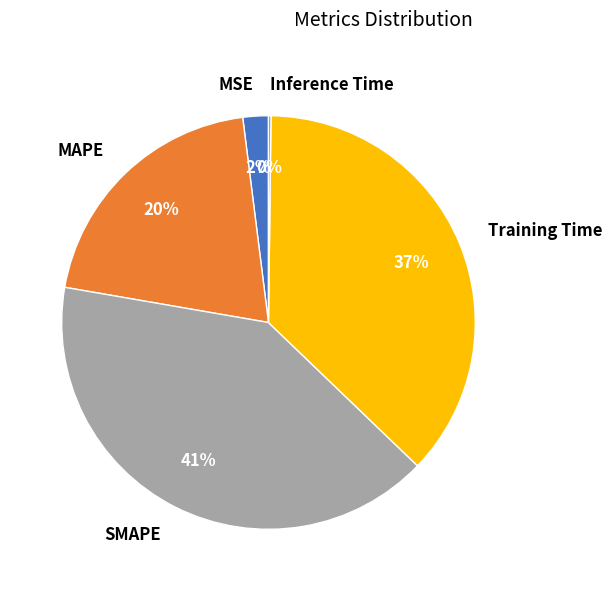

To the nearest percent, what is the average slice percentage?

20%